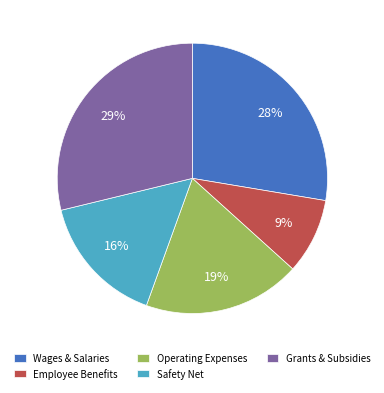

Is there any slice that represents more than half of the pie?

No